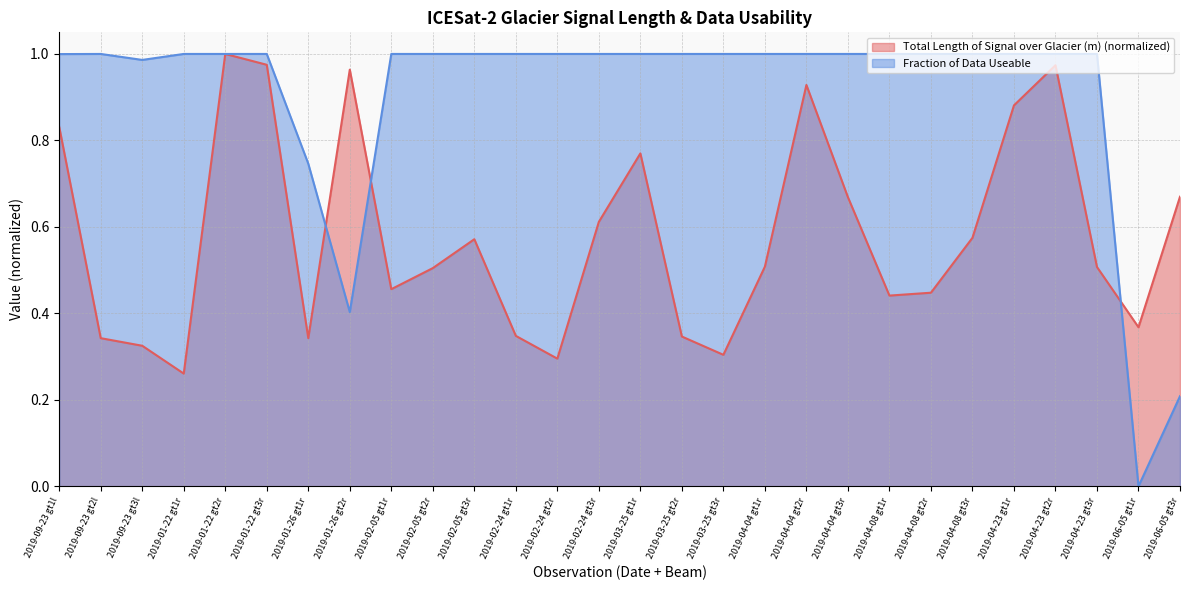

What is the difference between the second highest and second lowest values in the Fraction of Data Useable series?

0.8